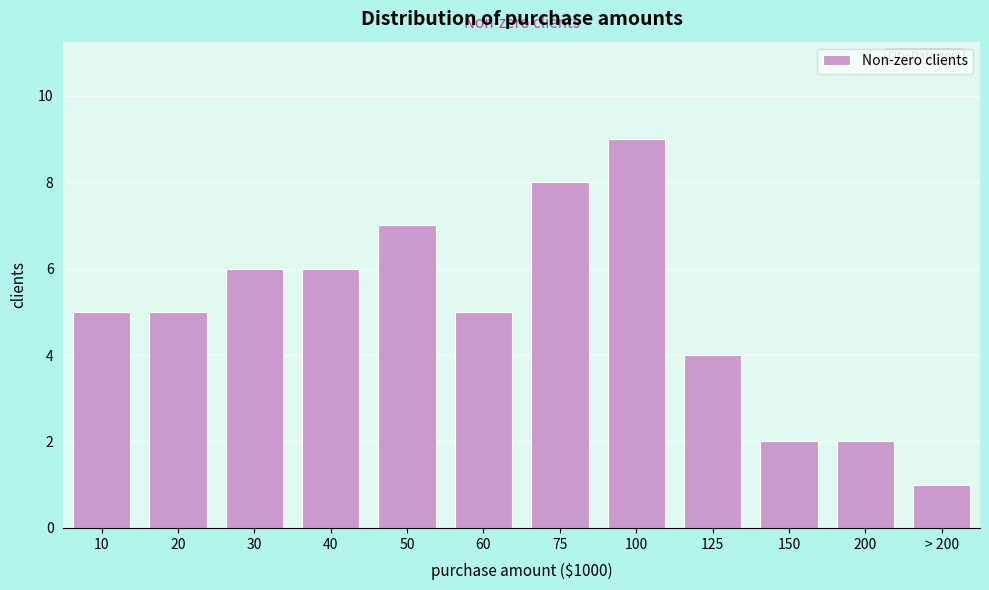

Reading left to right, what are all the values shown in this chart?

5	5	6	6	7	5	8	9	4	2	2	1